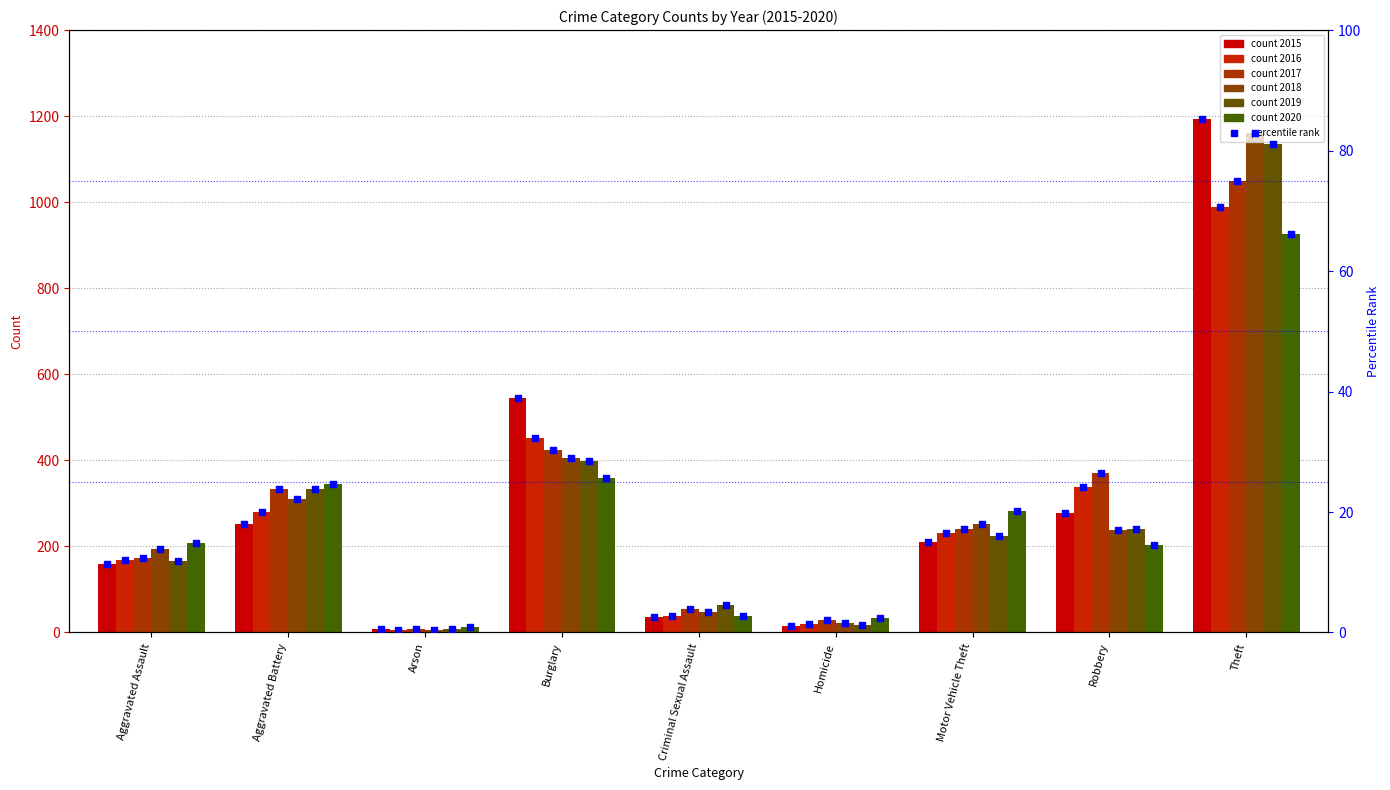

Approximately how many times larger is the value at Aggravated Battery compared to Aggravated Assault?

1.6